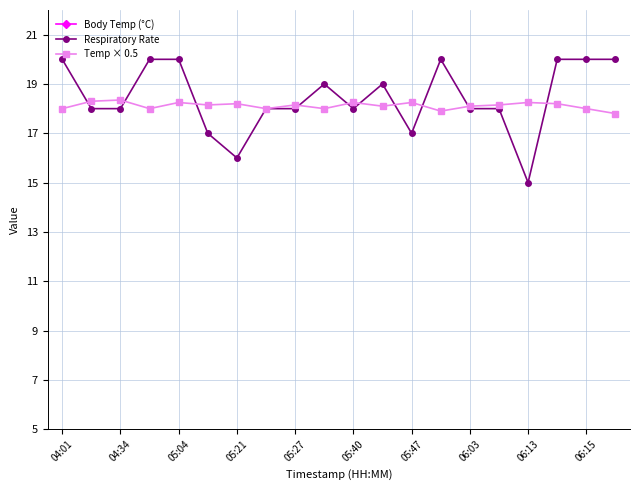

Is the value of Respiratory Rate at 06:13 greater than the value of Temp × 0.5 at 05:40?

No